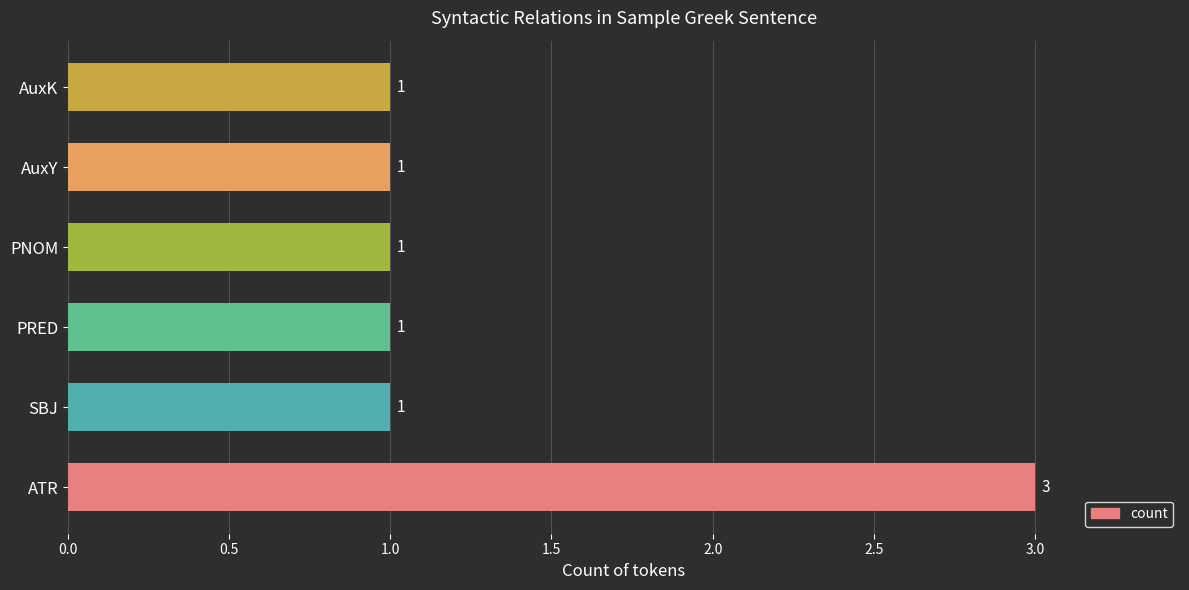

Reading bottom to top, what are all the values shown in this chart?

ATR=3	SBJ=1	PRED=1	PNOM=1	AuxY=1	AuxK=1